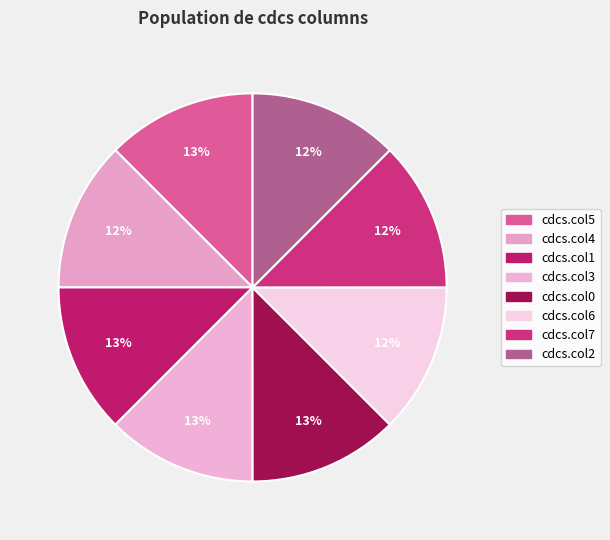

Count the number of slices in the pie.

8